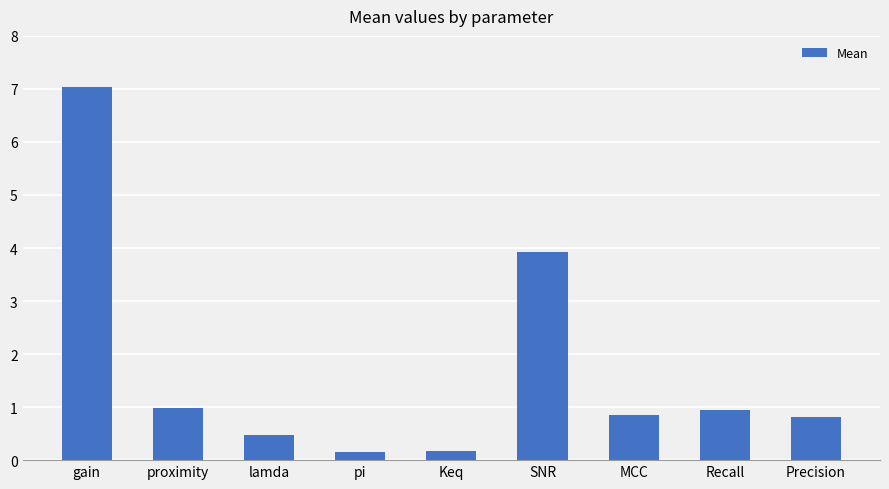

True or false: the data shows 1.6 at proximity.

False